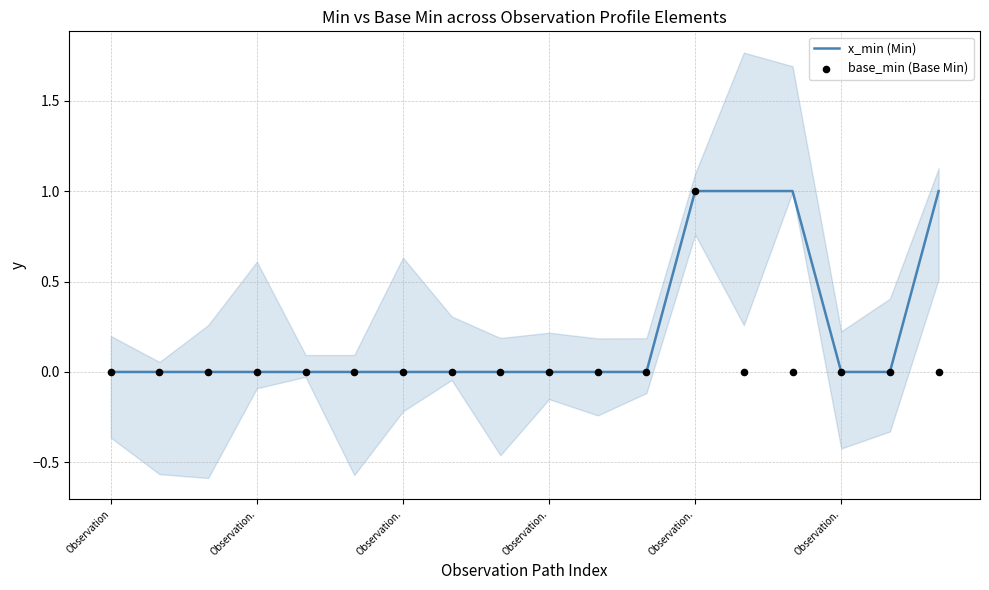

What is the total value across all series at 17?

1